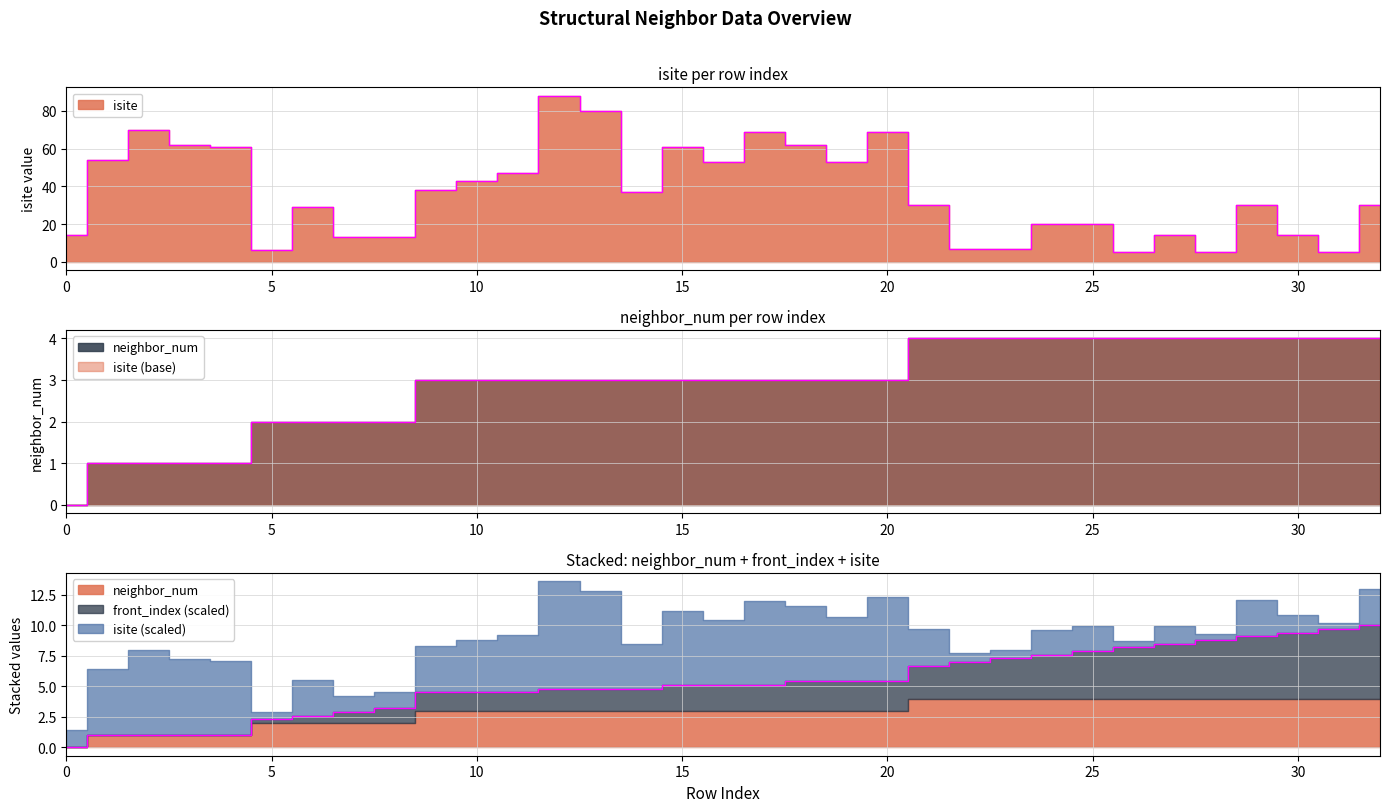

What is the difference between the highest and lowest values at 1?

53.0